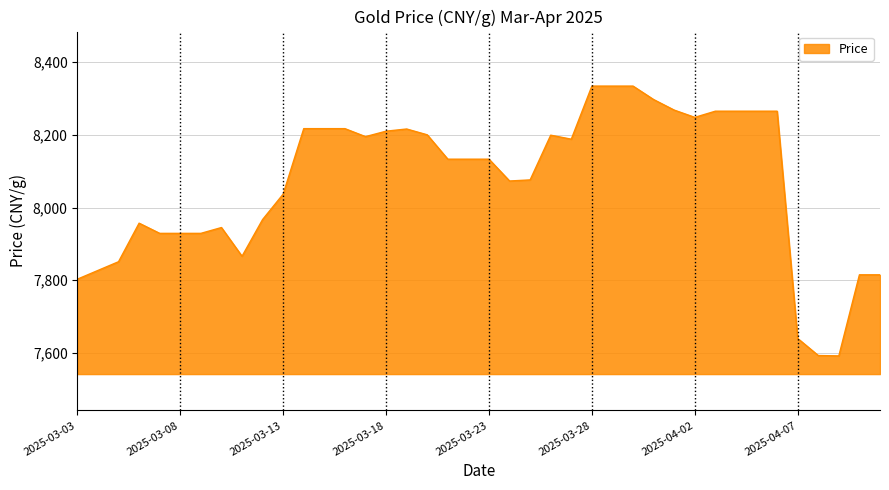

Does the chart display data point markers on the line(s)?

No